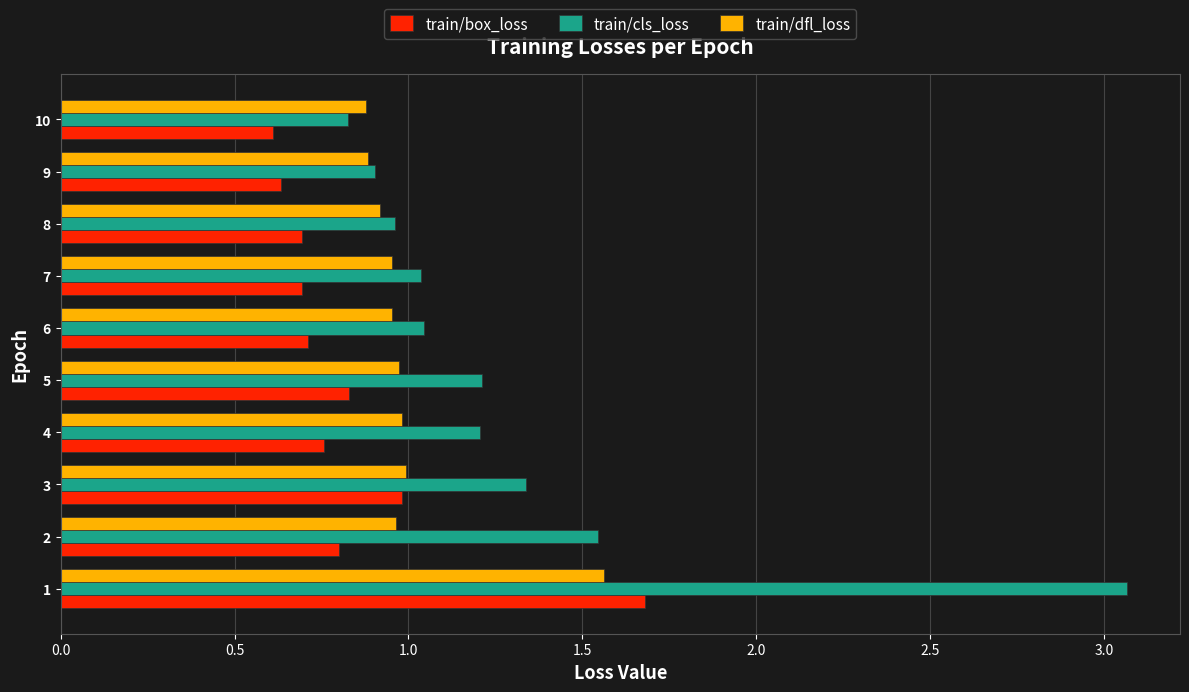

List the series in order of their overall mean, highest first.

train/cls_loss, train/dfl_loss, train/box_loss